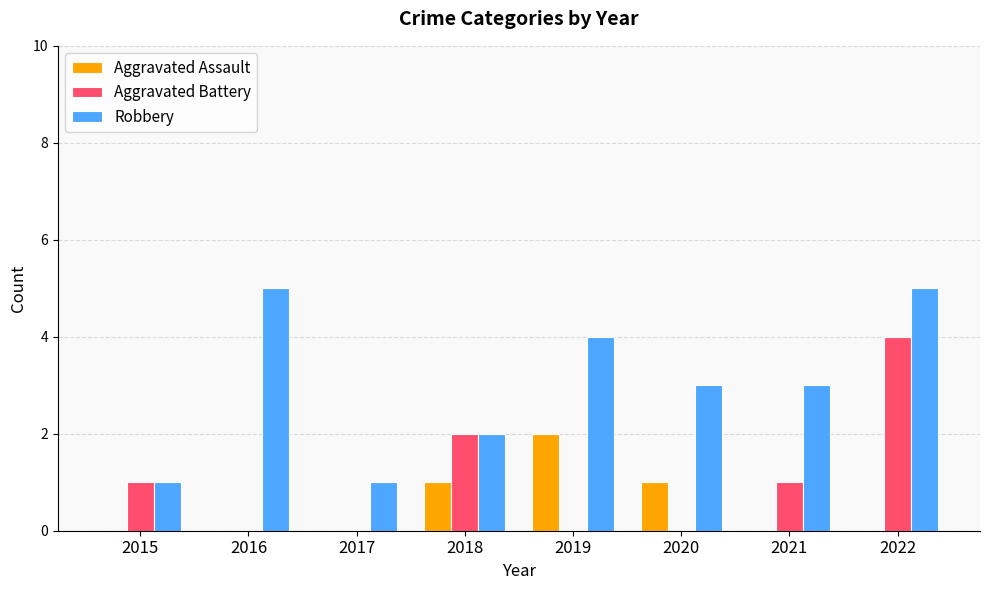

Reading left to right, what are all the values shown in this chart?

Aggravated Assault: 0	0	0	1	2	1	0	0
Aggravated Battery: 1	0	0	2	0	0	1	4
Robbery: 1	5	1	2	4	3	3	5